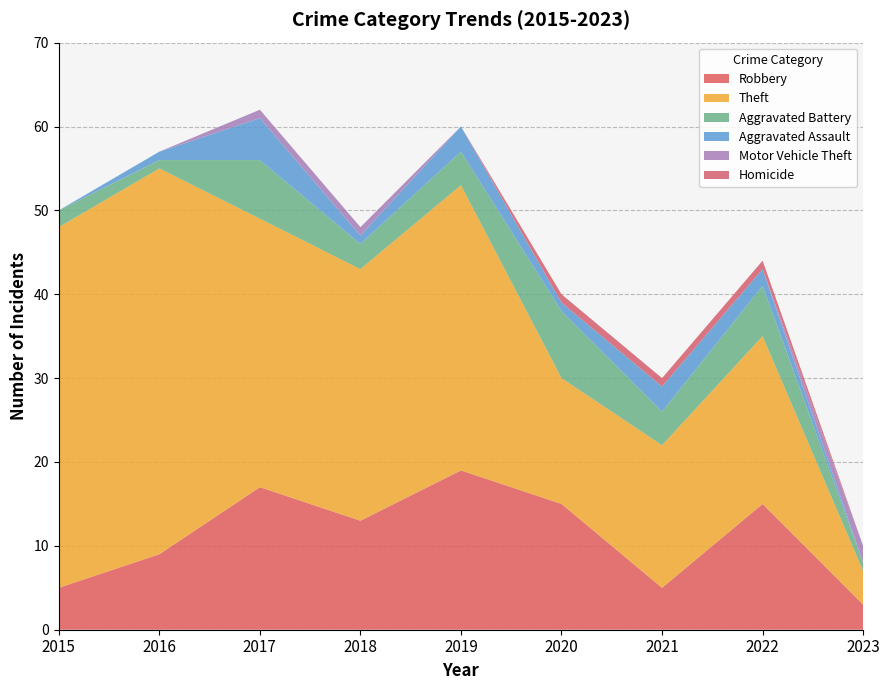

Reading left to right, transcribe all the data shown in this chart.

Robbery: 2015=5	2016=9	2017=17	2018=13	2019=19	2020=15	2021=5	2022=15	2023=3
Theft: 2015=43	2016=46	2017=32	2018=30	2019=34	2020=15	2021=17	2022=20	2023=4
Aggravated Battery: 2015=2	2016=1	2017=7	2018=3	2019=4	2020=8	2021=4	2022=6	2023=1
Aggravated Assault: 2015=0	2016=1	2017=5	2018=1	2019=3	2020=1	2021=3	2022=2	2023=0
Motor Vehicle Theft: 2015=0	2016=0	2017=1	2018=1	2019=0	2020=0	2021=0	2022=0	2023=2
Homicide: 2015=0	2016=0	2017=0	2018=0	2019=0	2020=1	2021=1	2022=1	2023=0